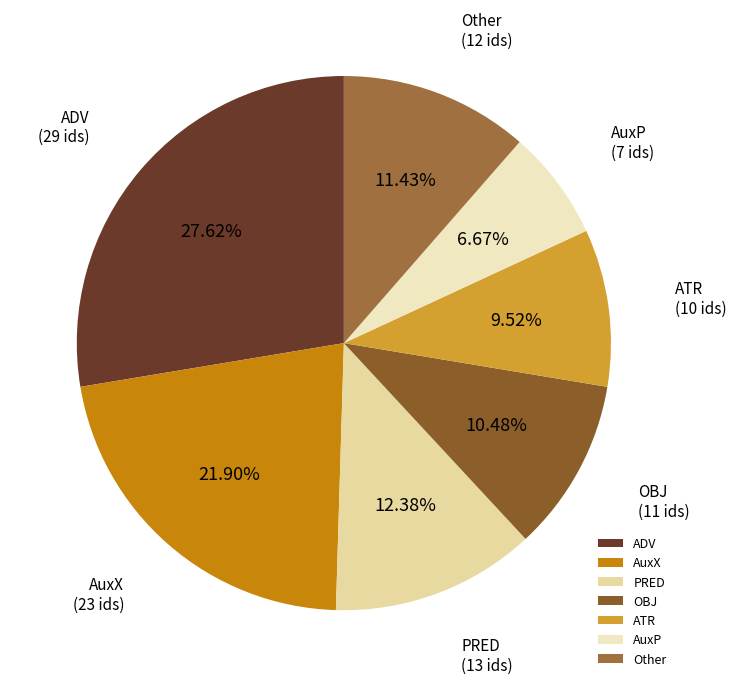

Does any single category account for the majority?

No